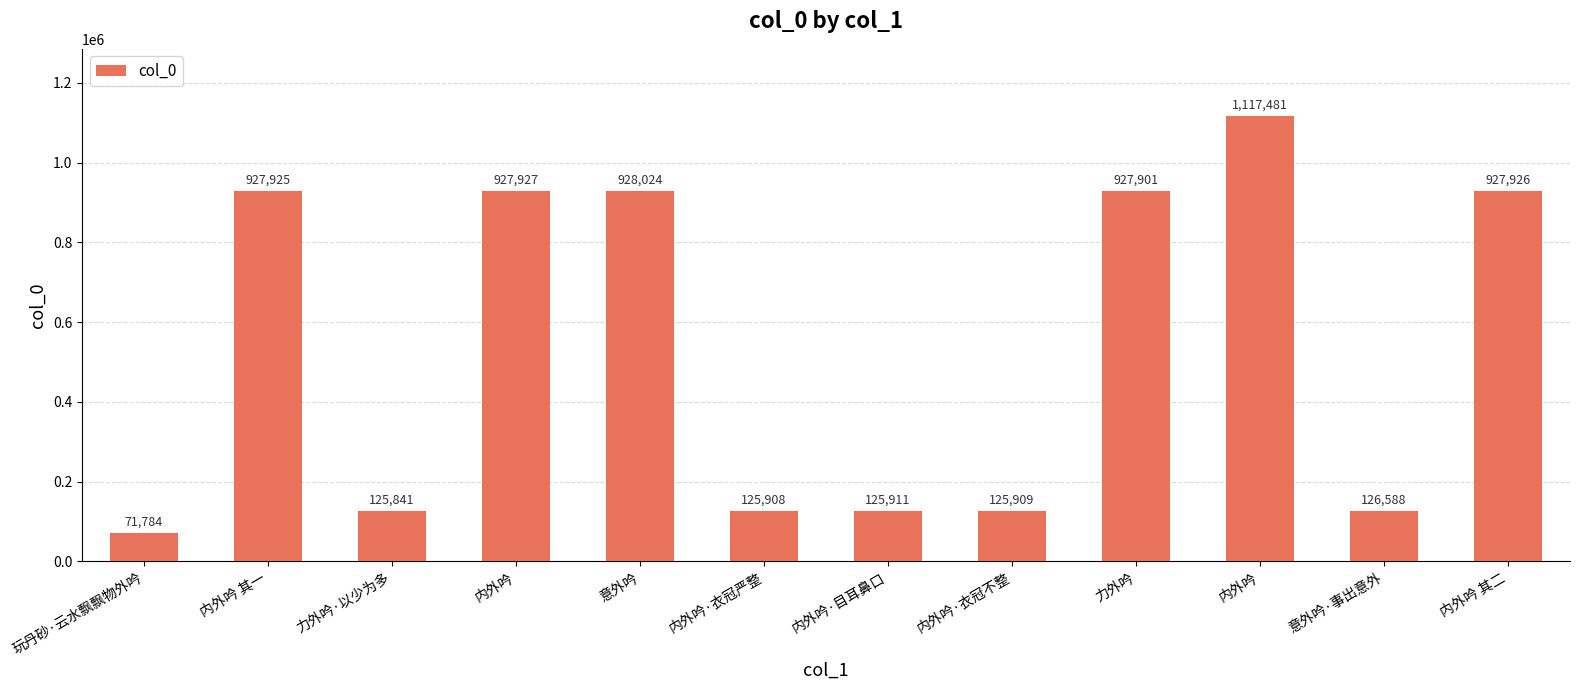

Count the number of categories in the chart.

12